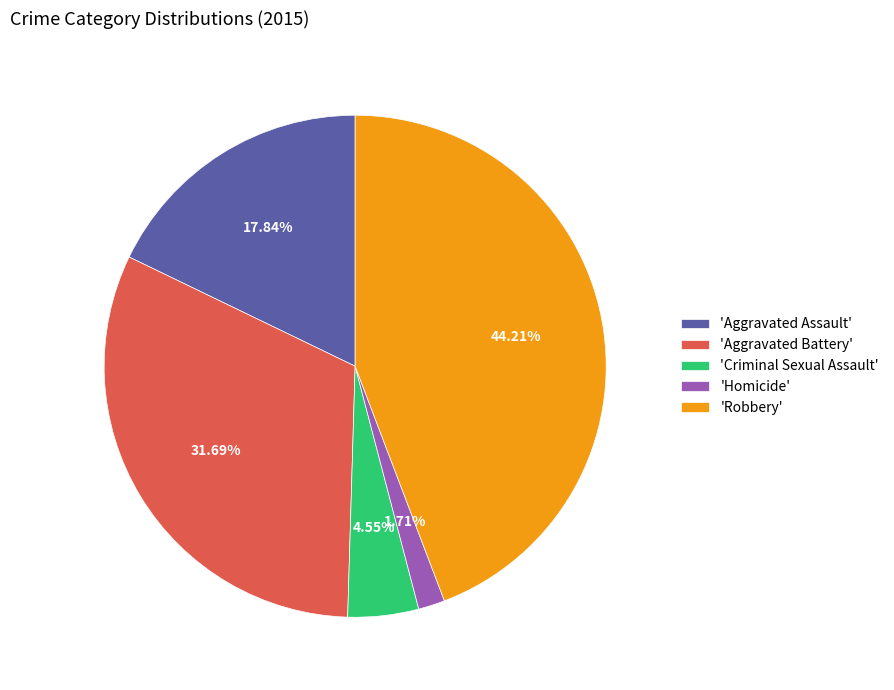

To the nearest percent, what is the average slice percentage?

20%